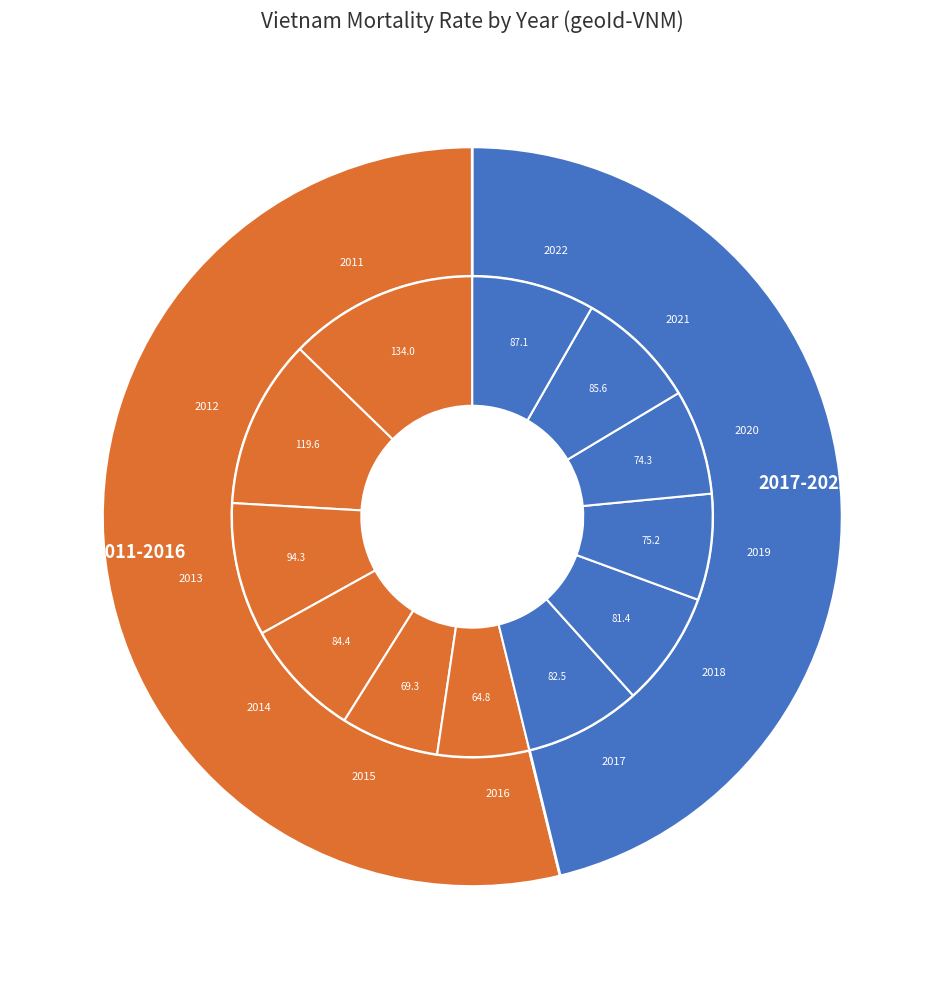

The 2021 slice represents 1% of the pie. True or false?

False